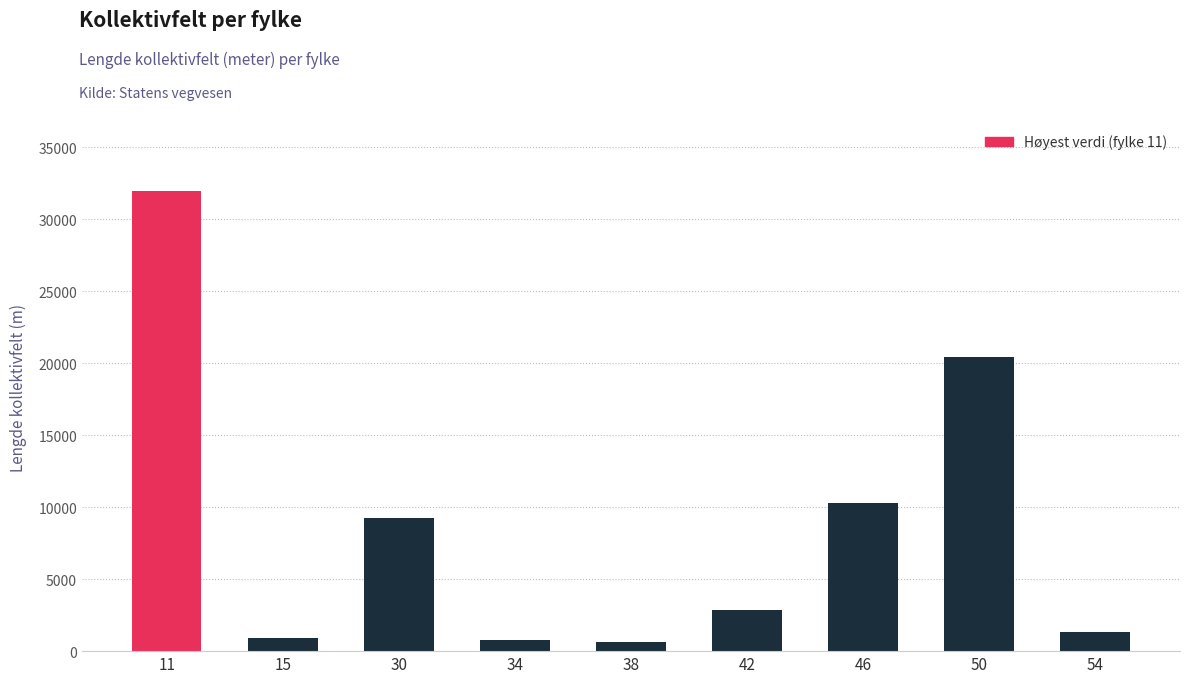

How many values are below 2877?

4